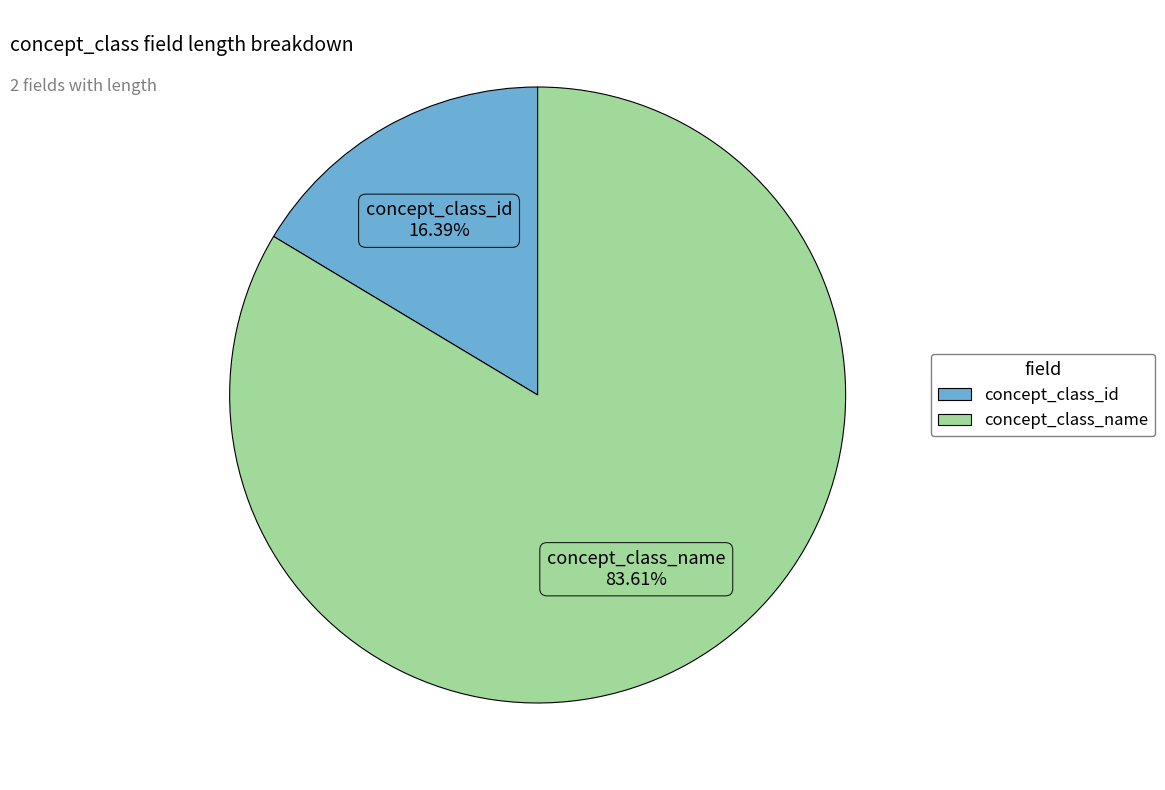

Which slice is the largest?

concept_class_name